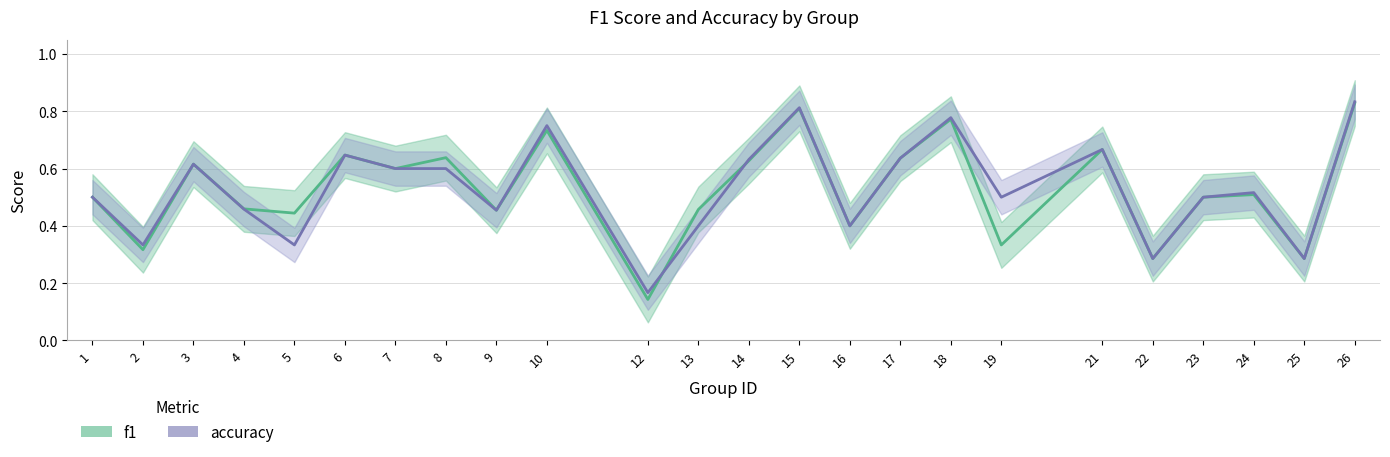

At which label does f1 reach its peak?

26